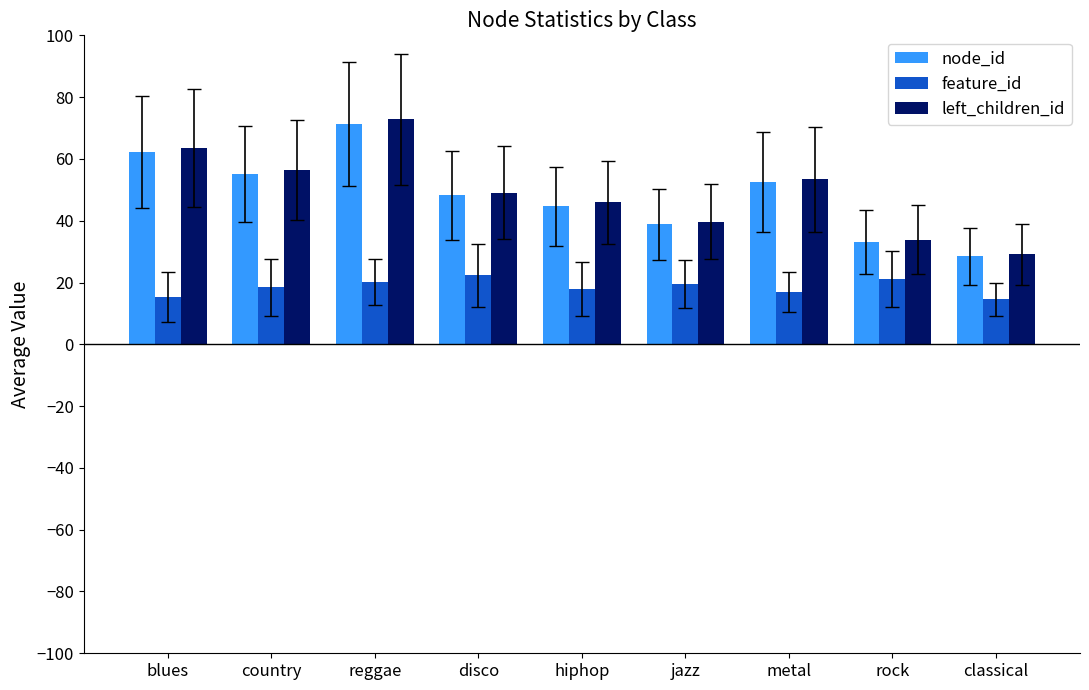

What is the total value across all series at blues?

141.0